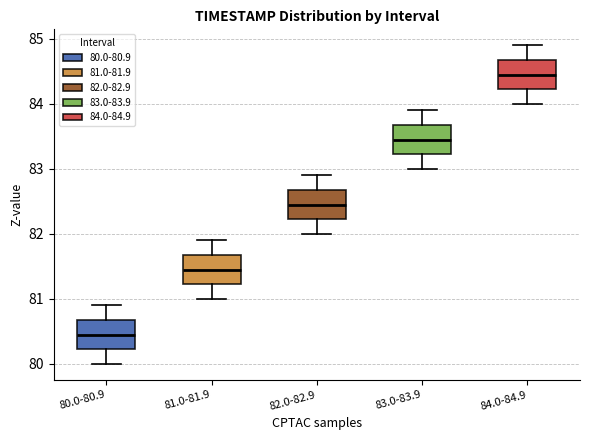

Reading left to right, read every box against the y-axis: the position of its median line, the range the box covers, and the ends of its whiskers. The values are not printed on the chart, so give them approximately, as read against the axis.

80.0-80.9: median 80.5, box 80.2 to 80.7, whiskers 80.0 to 80.9
81.0-81.9: median 81.5, box 81.2 to 81.7, whiskers 81.0 to 81.9
82.0-82.9: median 82.5, box 82.2 to 82.7, whiskers 82.0 to 82.9
83.0-83.9: median 83.5, box 83.2 to 83.7, whiskers 83.0 to 83.9
84.0-84.9: median 84.5, box 84.2 to 84.7, whiskers 84.0 to 84.9